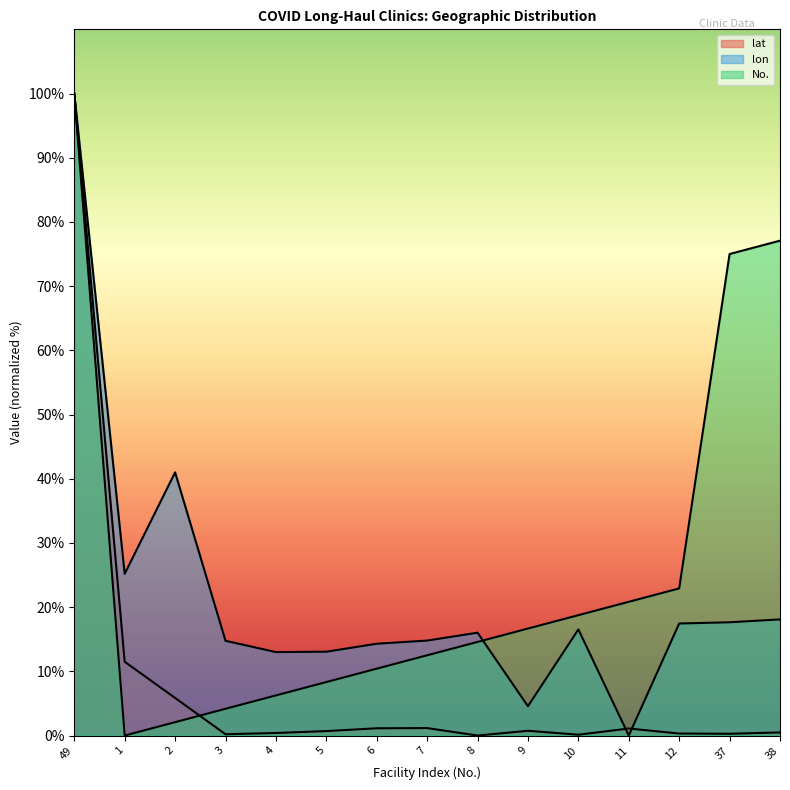

True or false: No. has more than 1 points higher than both neighbors.

False